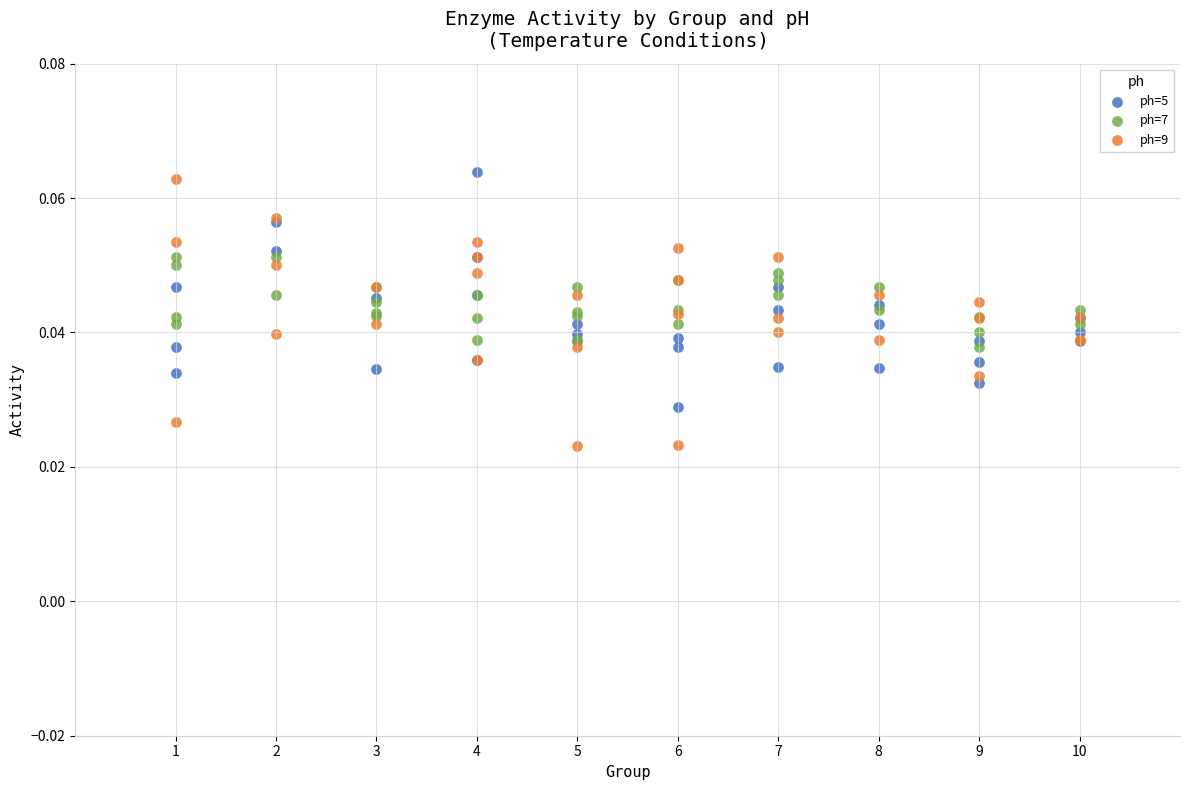

Which series contains the lowest Y value?

ph=9